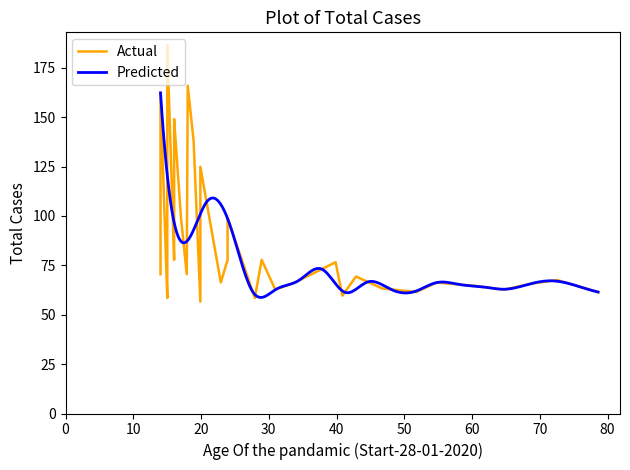

Rank the categories by value from highest to lowest.

7, 5, 15, 0, 12, 16, 10, 8, 18, 3, 11, 20, 1, 13, 22, 17, 4, 9, 23, 25, 28, 2, 14, 30, 37, 21, 27, 33, 36, 34, 31, 26, 35, 32, 38, 29, 6, 24, 19